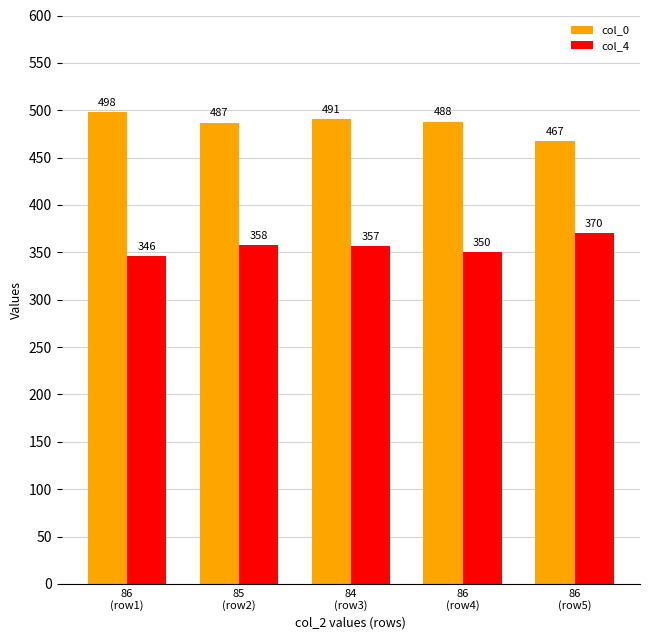

Rank the series by their maximum value, from lowest to highest.

col_4, col_0